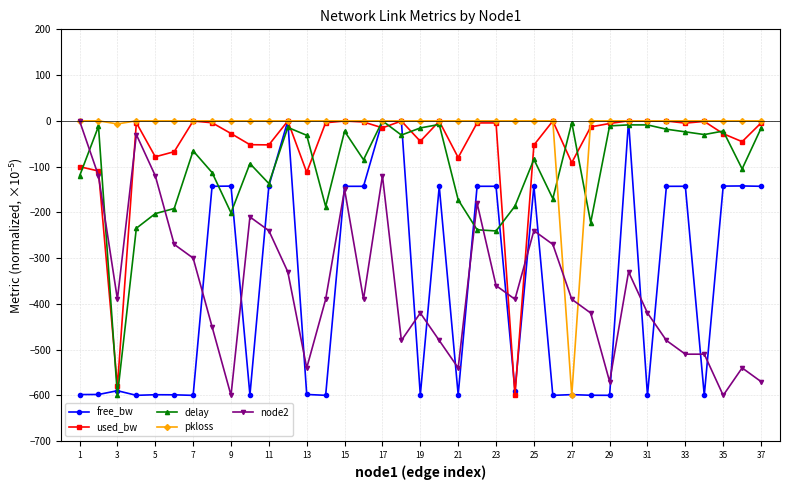

How many negative values does the node2 series have?

36